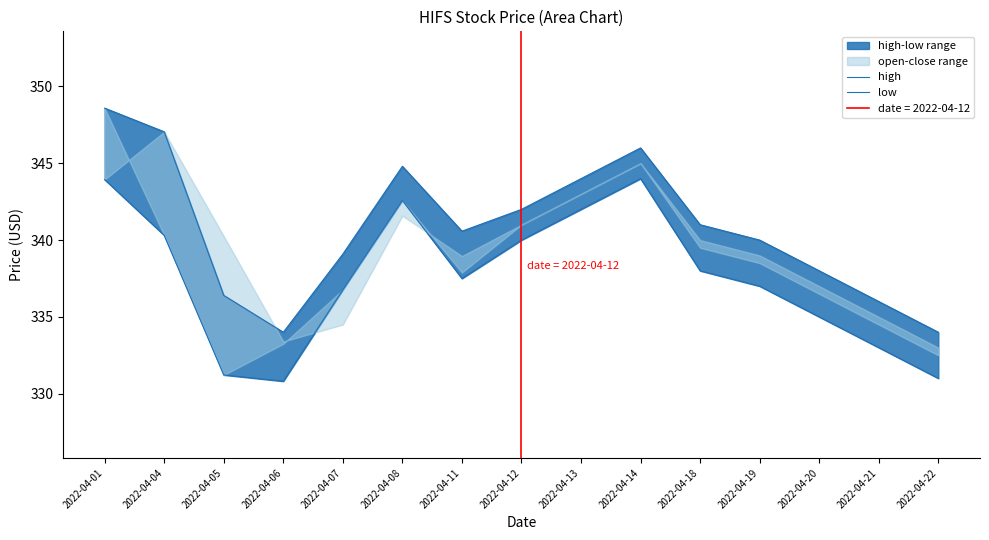

What is the difference between the maximum and second lowest values in the high series?

14.6